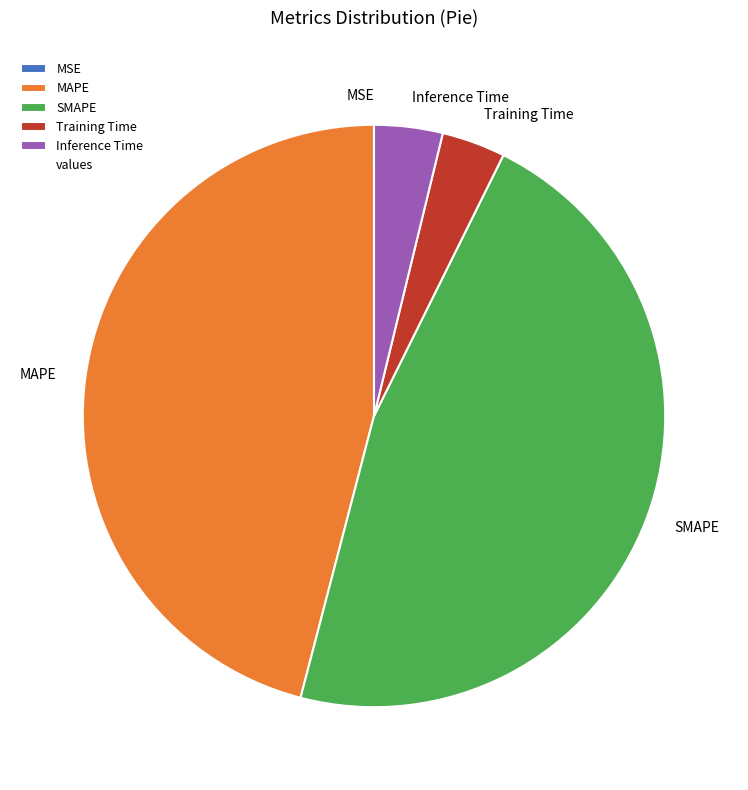

Which has a higher value, Inference Time or SMAPE?

SMAPE